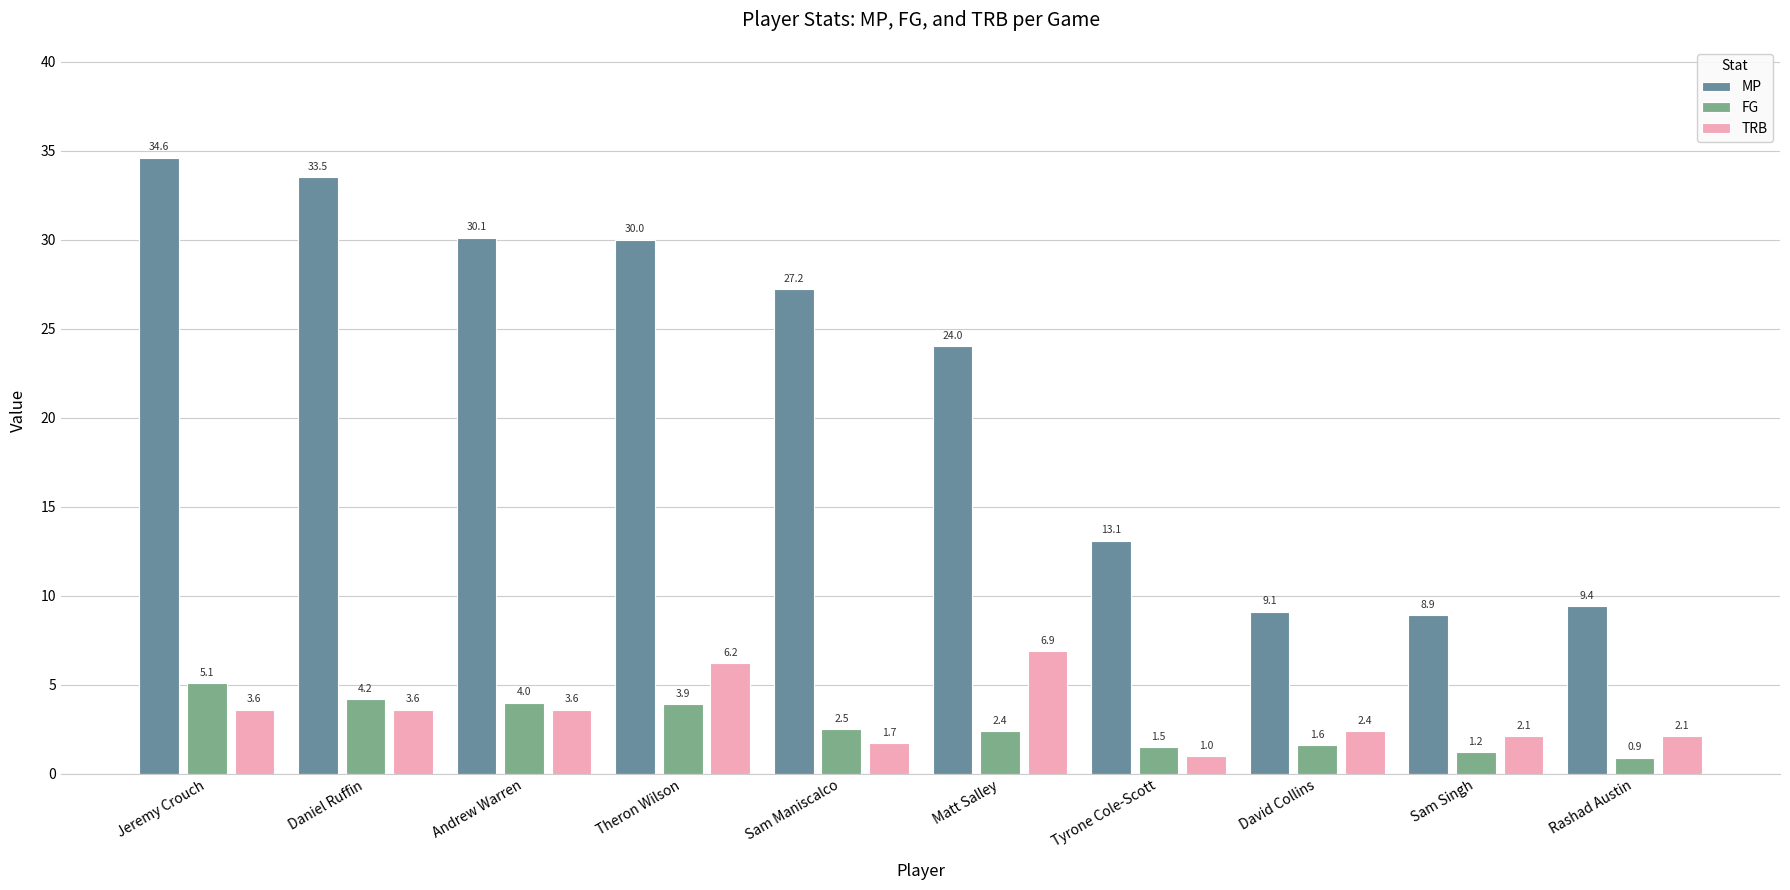

At how many categories does at least one series exceed 1?

10